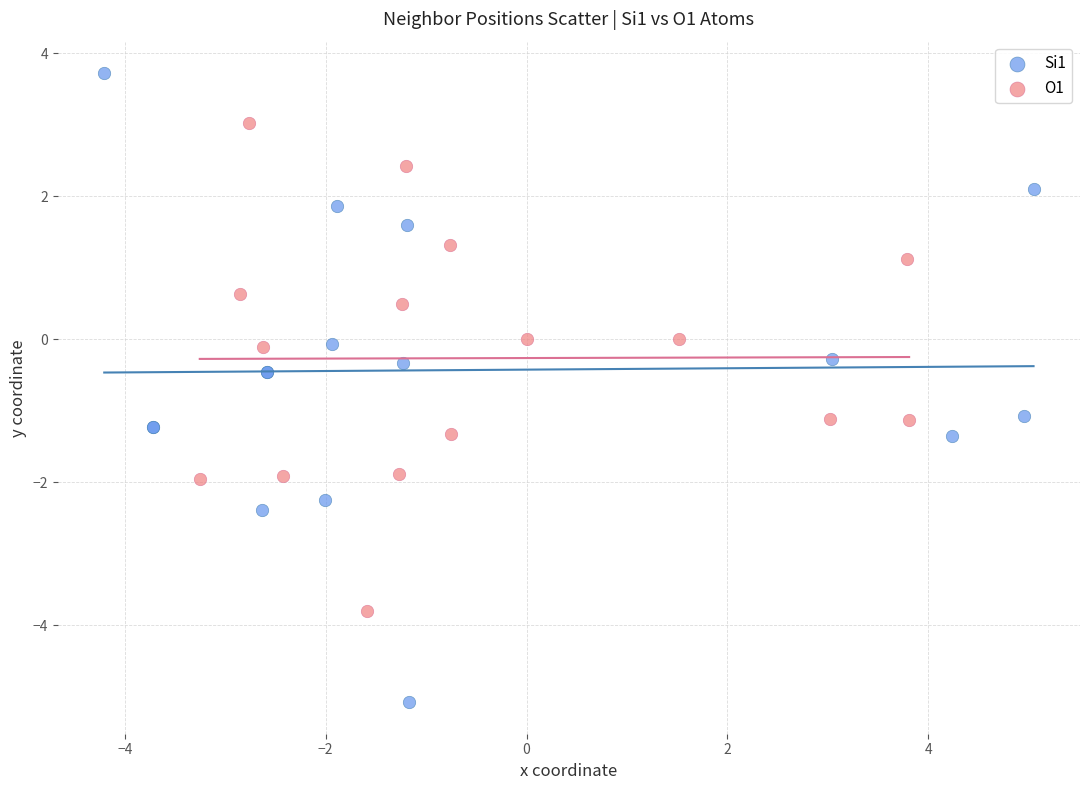

Which series contains the highest Y value?

Si1